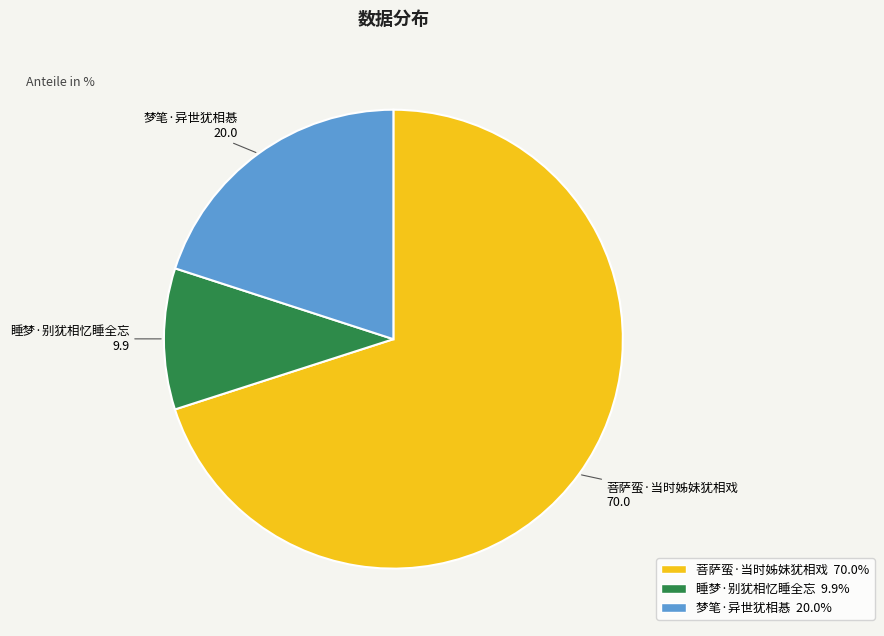

Which category has the biggest portion of the pie?

菩萨蛮·当时姊妹犹相戏